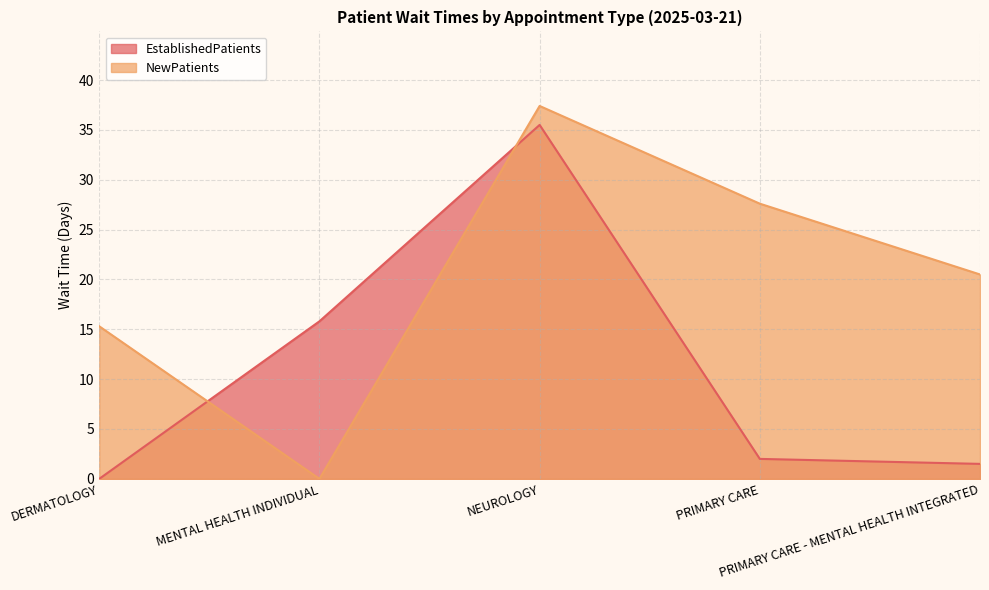

Where does the EstablishedPatients series first go above 2?

MENTAL HEALTH INDIVIDUAL